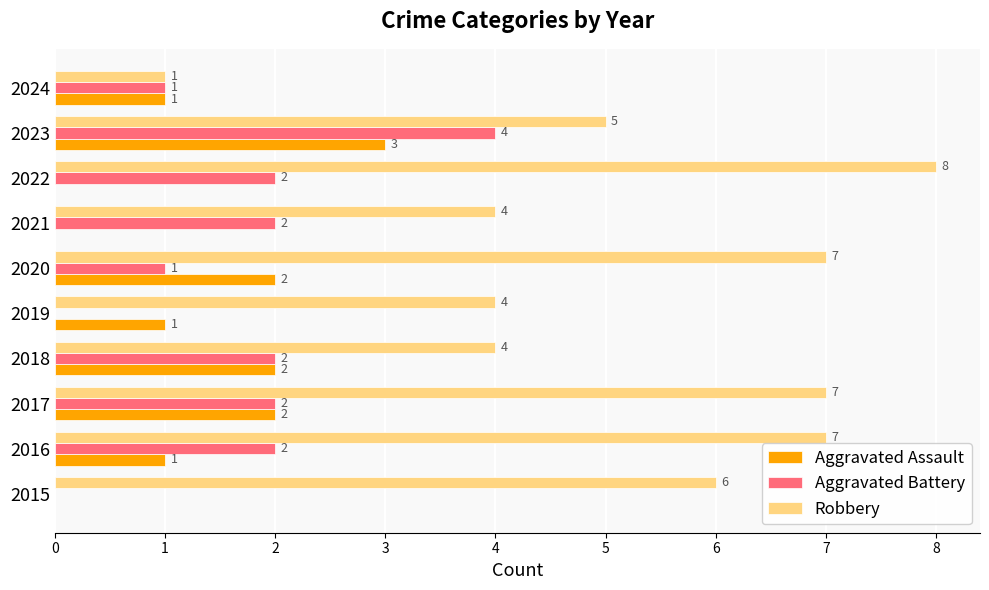

Is the value of Aggravated Assault at 2022 greater than the value of Aggravated Battery at 2022?

No